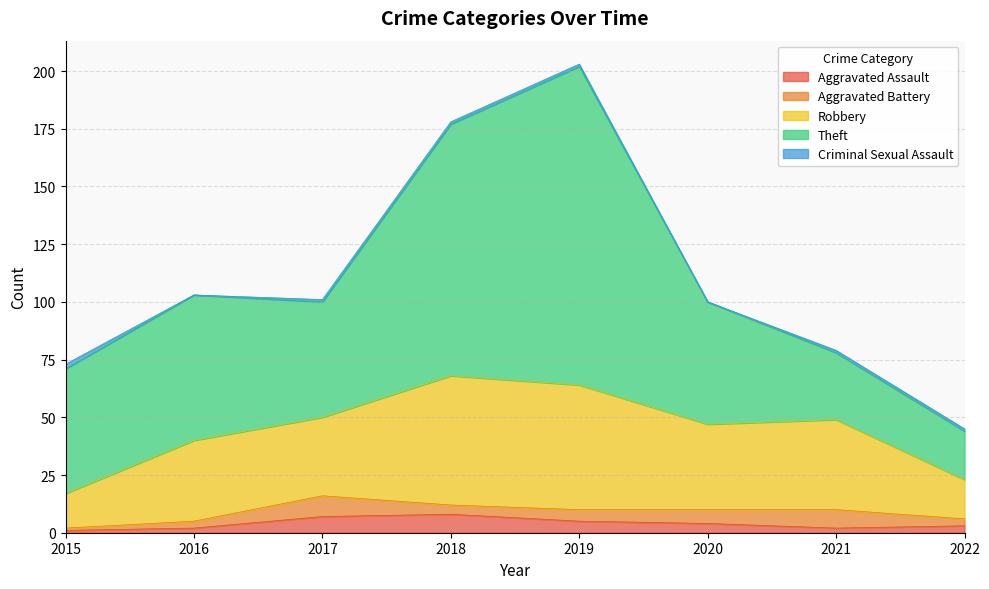

How many interior local valleys does the Robbery series have?

2